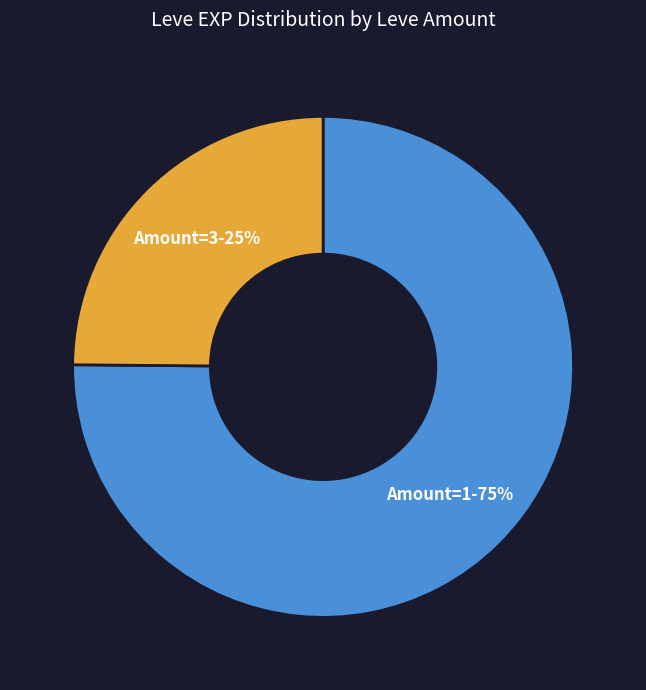

To the nearest percent, what is the average slice percentage?

50%